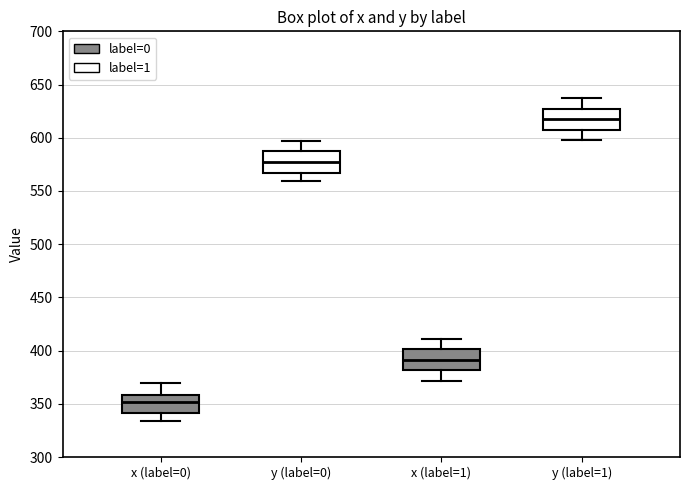

Reading left to right, transcribe this box plot: for each box, give where its median line is, the range the box spans, and where its two whiskers end, as read against the y-axis. The values are not printed on the chart, so give them approximately, as read against the axis.

x (label=0): median 350, box 340 to 360, whiskers 335 to 370
y (label=0): median 580, box 565 to 585, whiskers 560 to 595
x (label=1): median 390, box 380 to 400, whiskers 370 to 410
y (label=1): median 620, box 610 to 625, whiskers 600 to 635